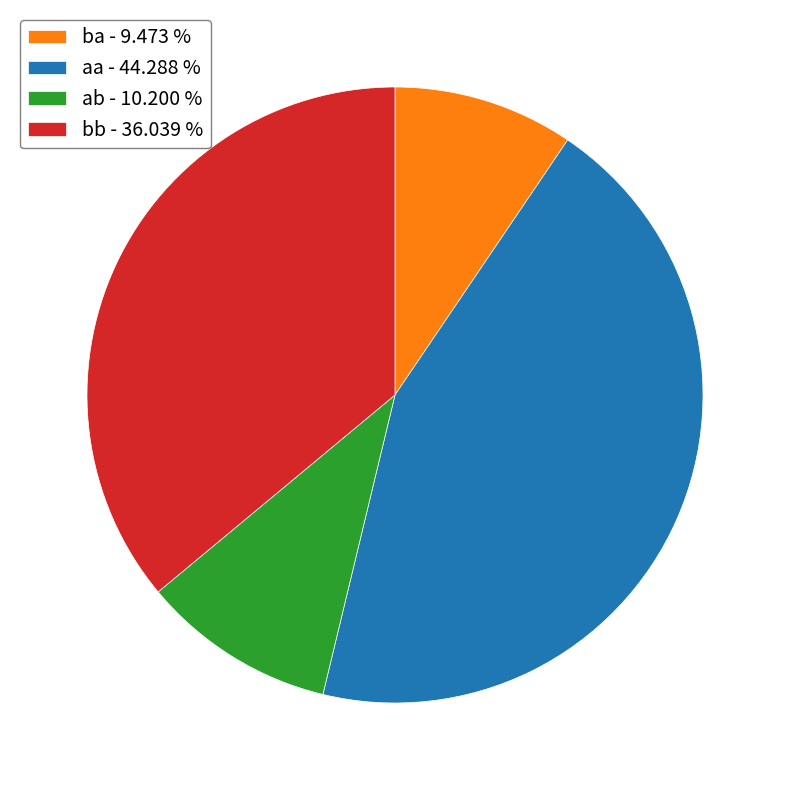

Approximately how many times larger is the value at ab compared to ba?

1.1